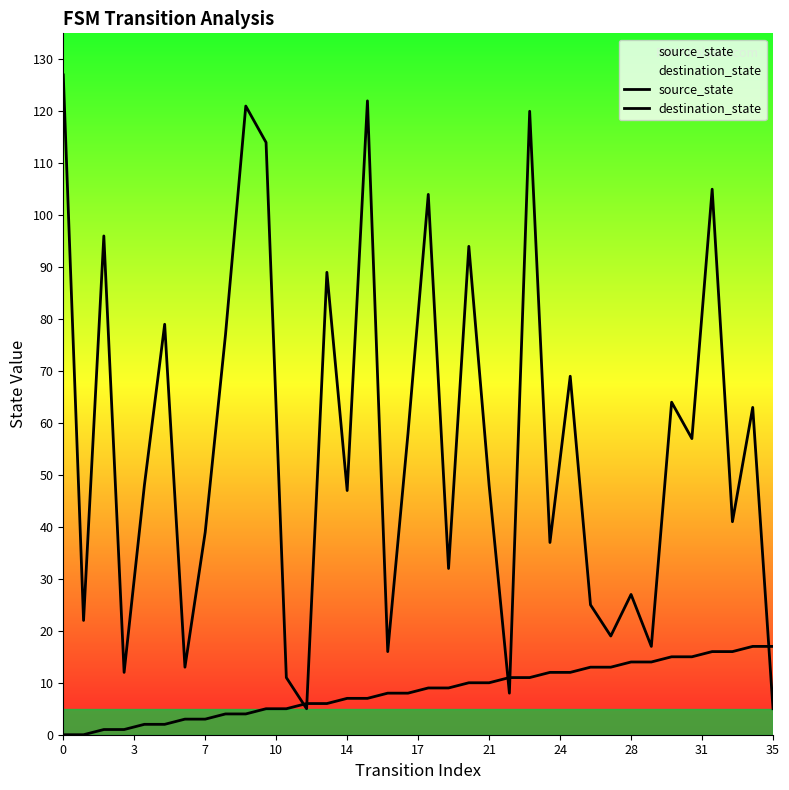

How many times do source_state and destination_state cross each other?

5